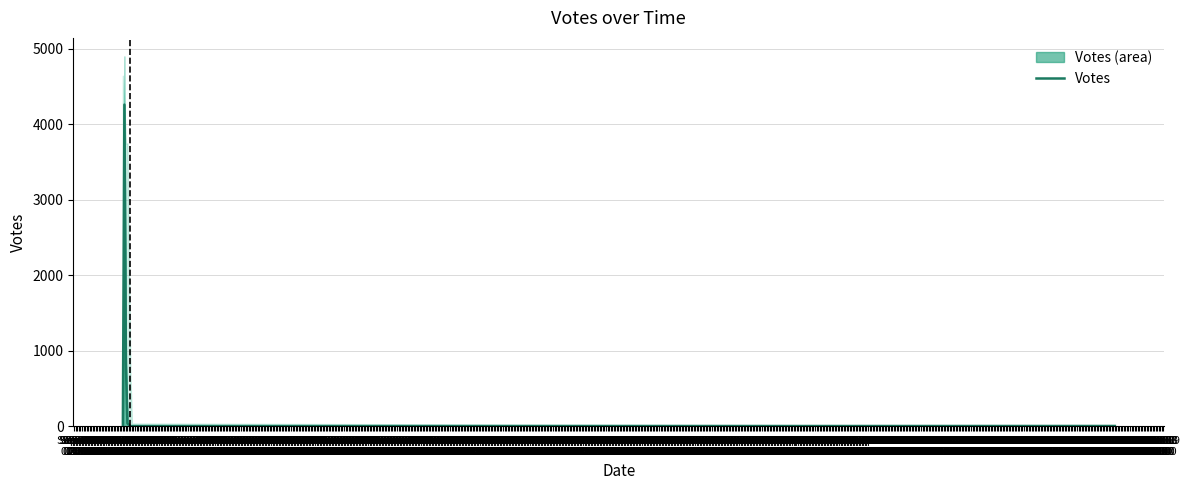

What is the maximum value for Votes?

4258